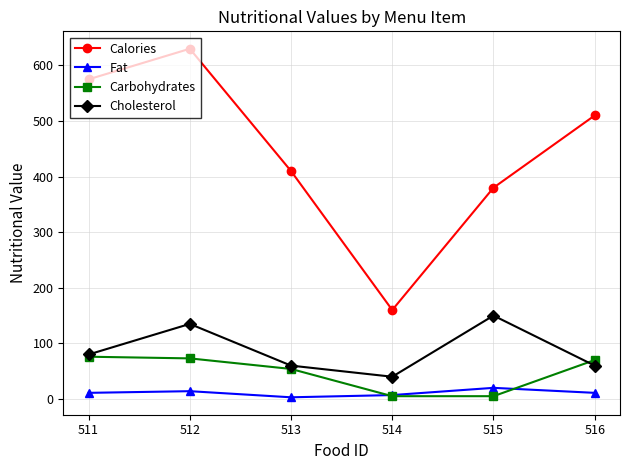

What is the maximum value shown in the chart?

630